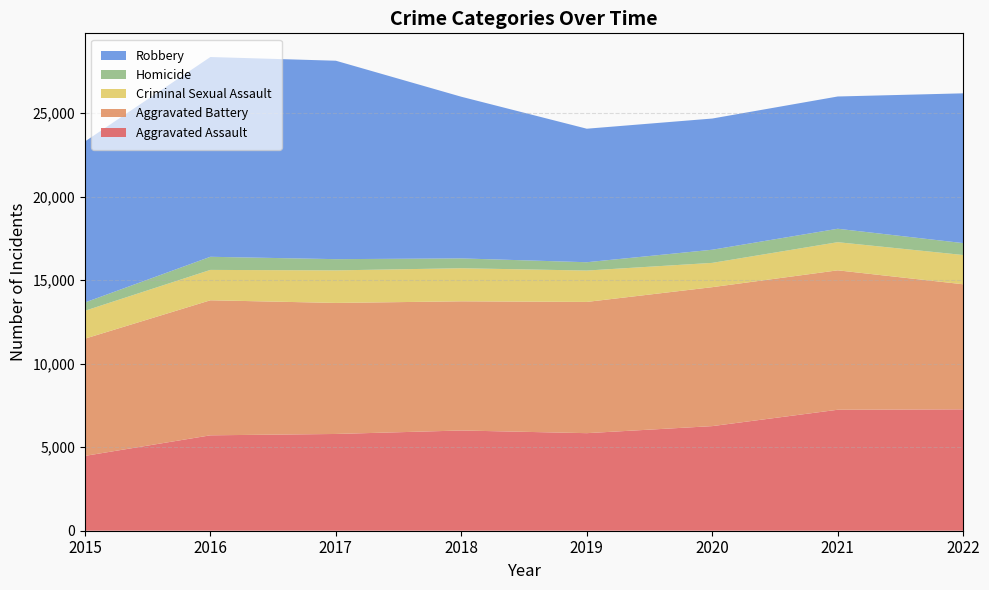

Reading left to right, what are all the values shown in this chart?

Aggravated Assault: 4480	5712	5793	6001	5841	6263	7243	7268
Aggravated Battery: 7018	8085	7845	7734	7857	8319	8347	7487
Criminal Sexual Assault: 1670	1818	1949	1980	1879	1454	1685	1752
Homicide: 496	786	672	589	498	787	804	713
Robbery: 9638	11960	11880	9679	7994	7855	7919	8967